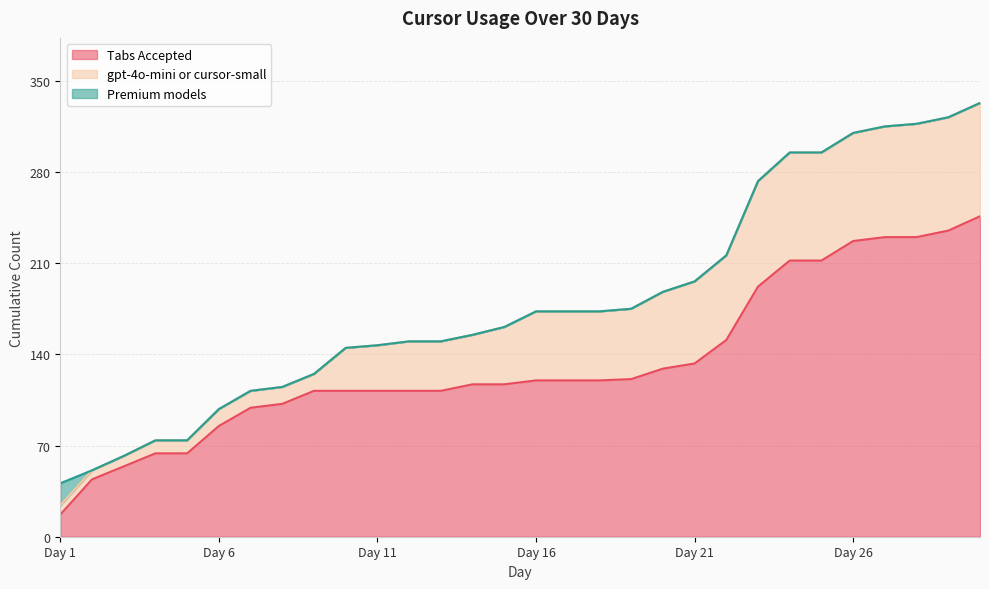

Reading left to right, list all the values displayed in this chart.

Tabs Accepted: 17	44	54	64	64	85	99	102	112	112	112	112	112	117	117	120	120	120	121	129	133	151	192	212	212	227	230	230	235	246
gpt-4o-mini or cursor-small: 7	7	8	10	10	13	13	13	13	33	35	38	38	38	44	53	53	53	54	59	63	65	81	83	83	83	85	87	87	87
Premium models: 17	0	0	0	0	0	0	0	0	0	0	0	0	0	0	0	0	0	0	0	0	0	0	0	0	0	0	0	0	0